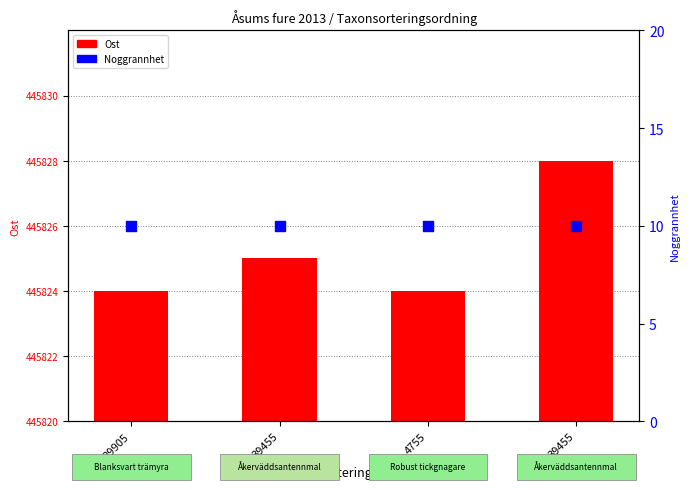

Which series reaches the maximum Y coordinate?

Noggrannhet